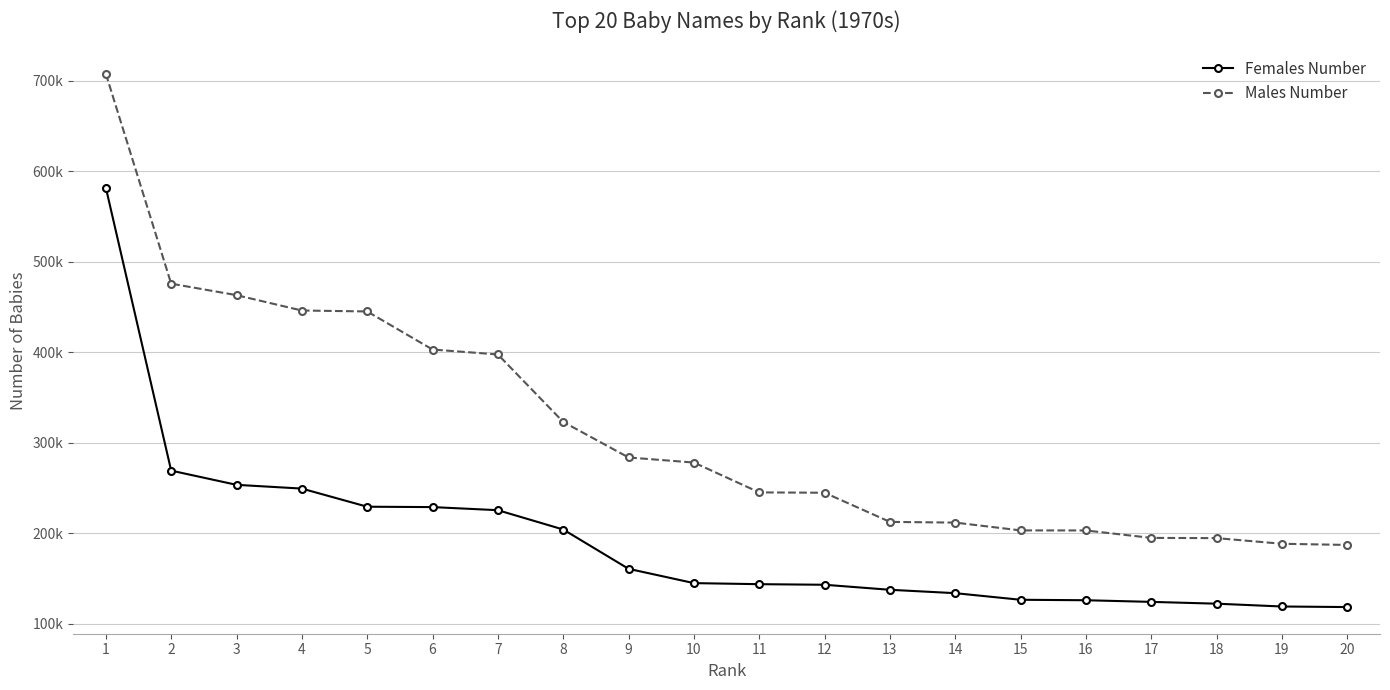

Reading left to right, transcribe all the data shown in this chart.

Females Number: 1=581759	2=269000	3=253285	4=249143	5=229108	6=228689	7=225261	8=203917	9=160469	10=144668	11=143503	12=142853	13=137295	14=133558	15=126262	16=125748	17=123935	18=121936	19=118831	20=118213
Males Number: 1=707588	2=475597	3=462916	4=445926	5=444900	6=402813	7=397376	8=322803	9=283522	10=277918	11=244922	12=244557	13=212331	14=211554	15=202926	16=202861	17=194640	18=194389	19=188148	20=186852